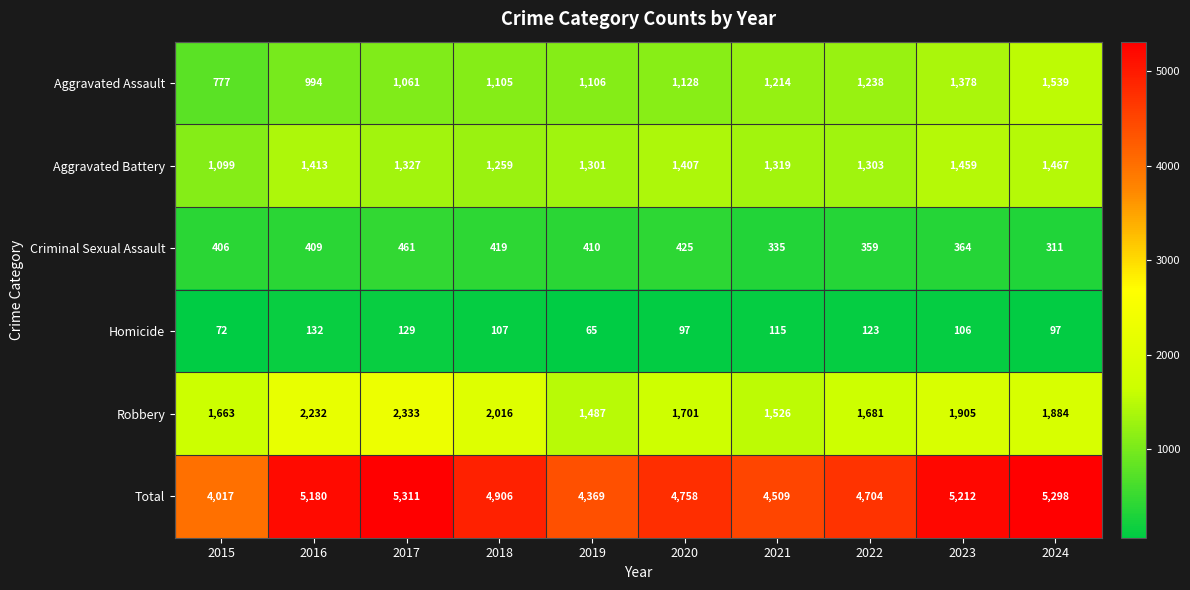

How many categories are shown in the chart?

10